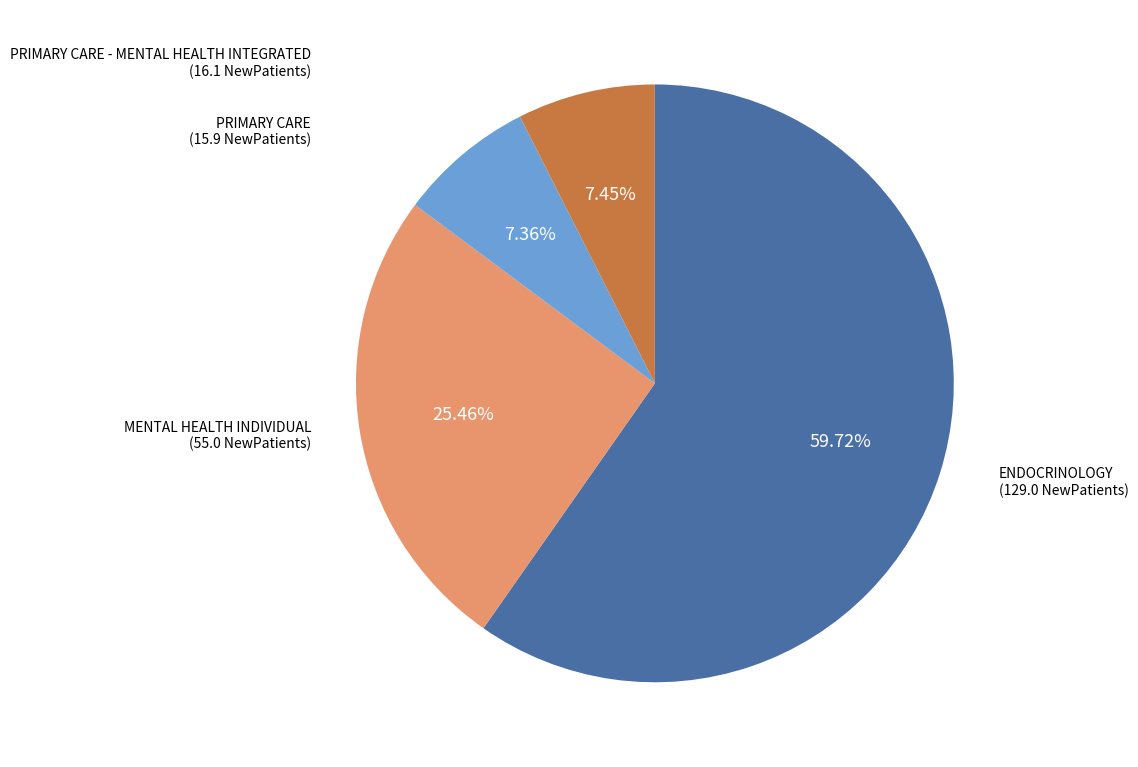

What percentage is the ENDOCRINOLOGY slice, to the nearest percent?

60%